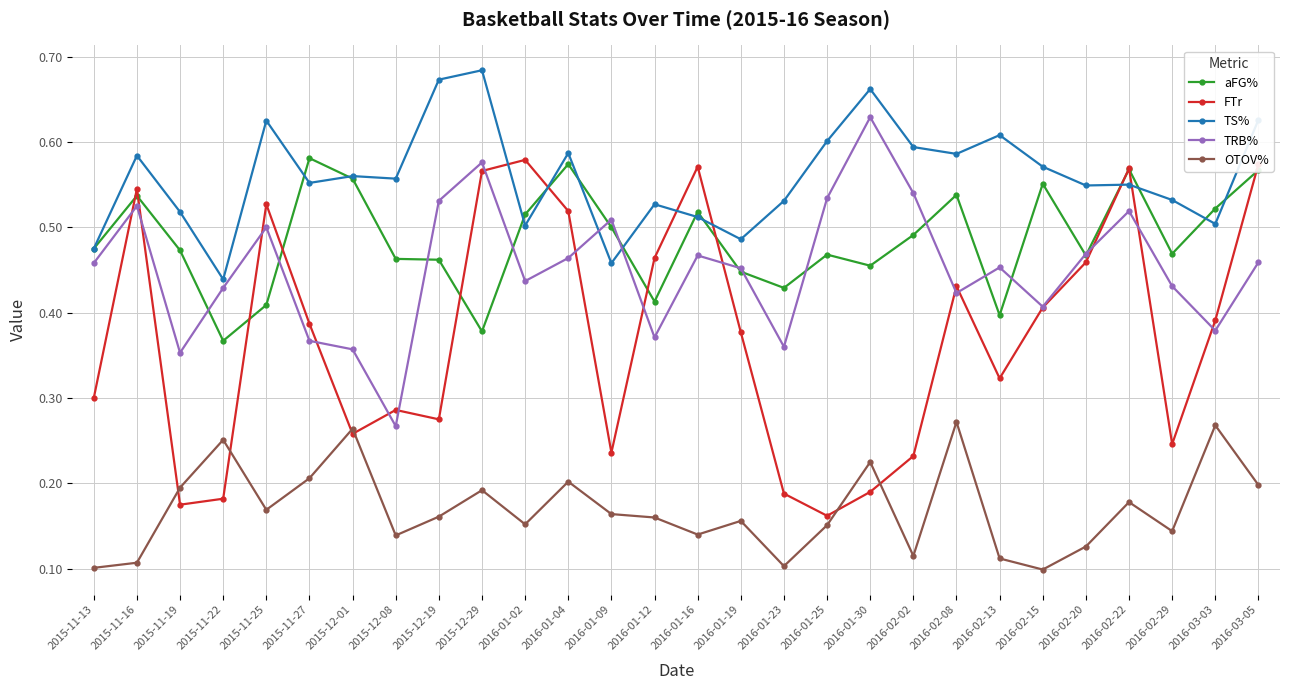

What is the label of the 21st point from the left?

2016-02-08